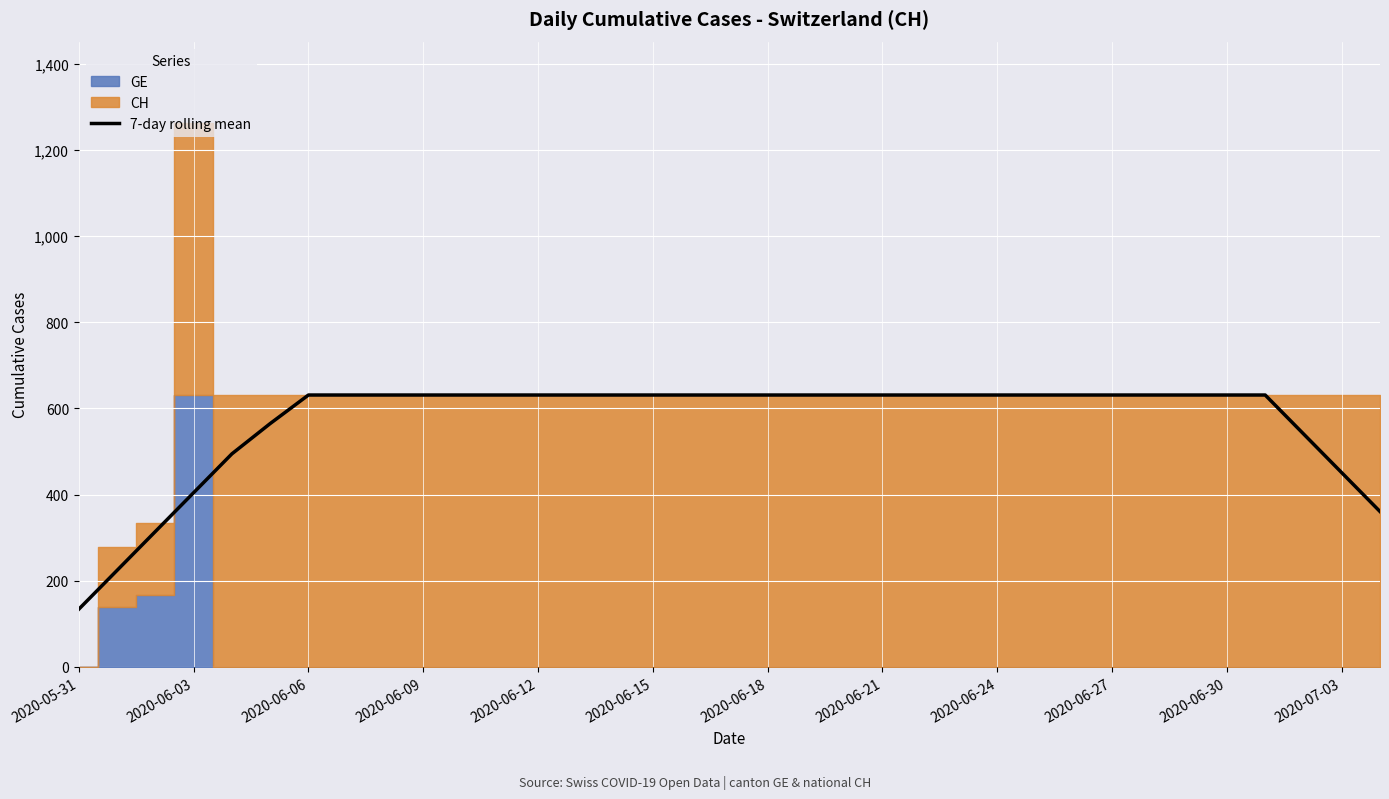

Is it true that the value at 26 is 226.1?

False